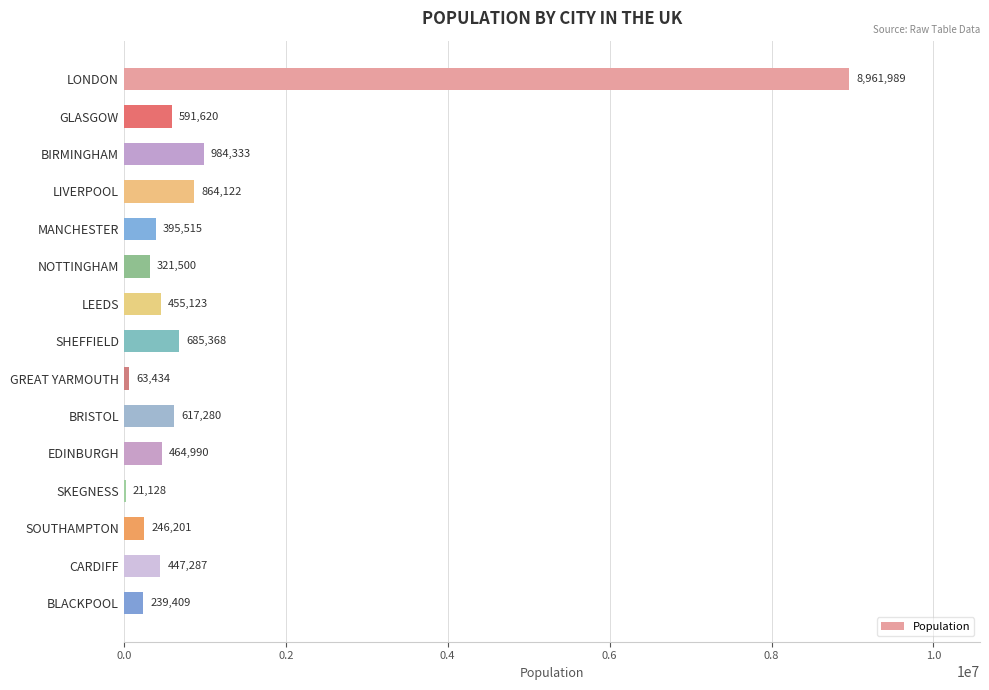

Which has a higher value, SKEGNESS or SOUTHAMPTON?

SOUTHAMPTON